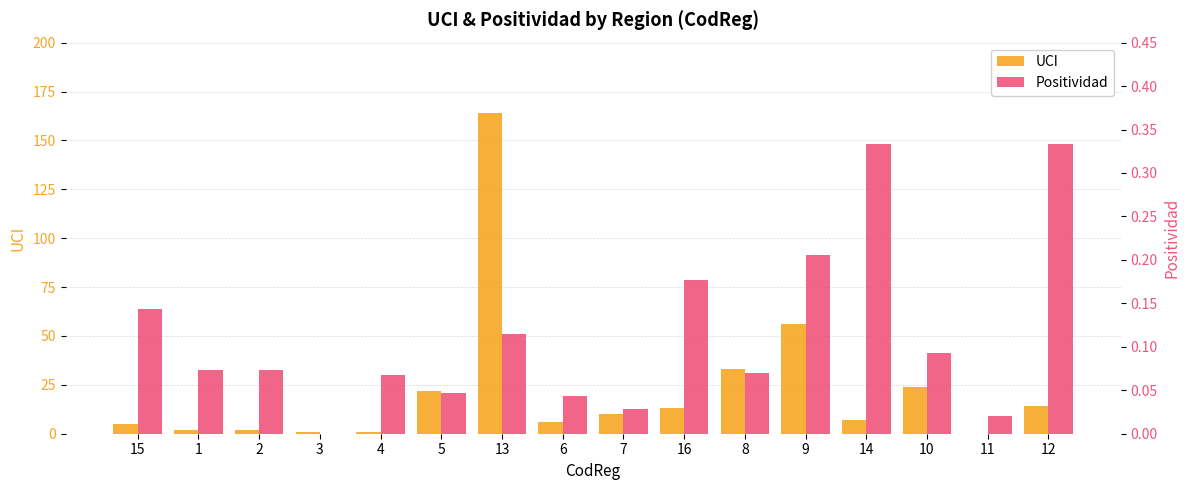

Is it true that Positividad equals 0.2 at 9?

True